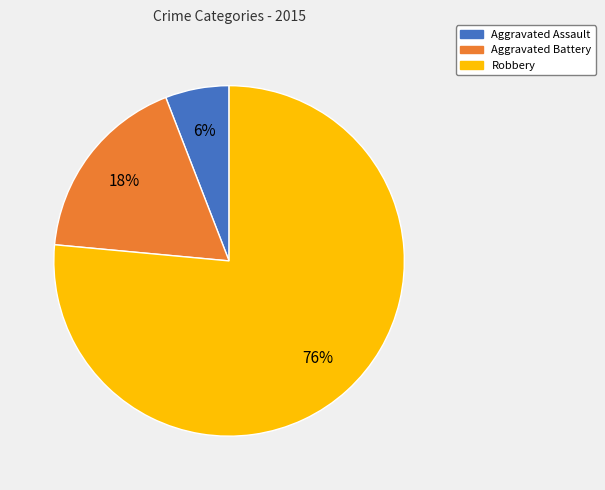

The Aggravated Battery slice represents 18% of the pie. True or false?

True